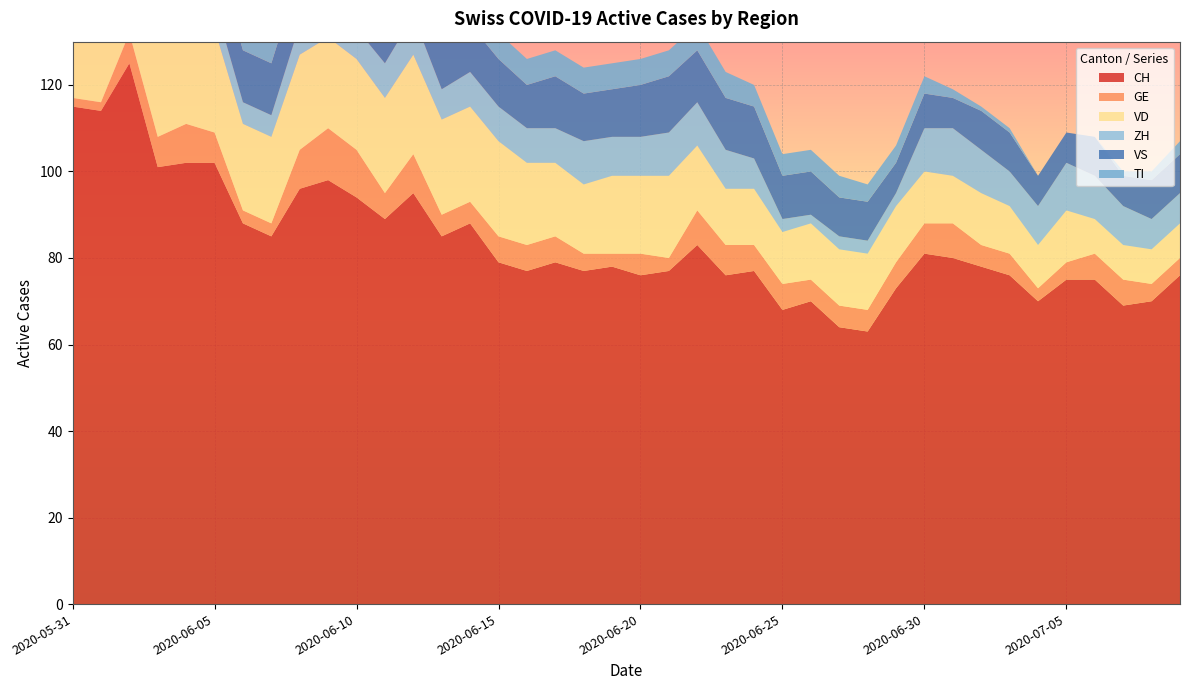

Reading left to right, what are all the values shown in this chart?

CH: 115	114	125	101	102	102	88	85	96	98	94	89	95	85	88	79	77	79	77	78	76	77	83	76	77	68	70	64	63	73	81	80	78	76	70	75	75	69	70	76
GE: 2	2	7	7	9	7	3	3	9	12	11	6	9	5	5	6	6	6	4	3	5	3	8	7	6	6	5	5	5	6	7	8	5	5	3	4	6	6	4	4
VD: 20	19	23	23	23	24	20	20	22	21	21	22	23	22	22	22	19	17	16	18	18	19	15	13	13	12	13	13	13	13	12	11	12	11	10	12	8	8	8	8
ZH: 8	8	10	4	4	6	5	5	7	6	7	8	9	7	8	8	8	8	10	9	9	10	10	9	7	3	2	3	3	3	10	11	10	8	9	11	10	9	7	7
VS: 10	12	12	11	12	12	12	12	12	12	12	12	12	11	11	11	10	12	11	11	12	13	12	12	12	10	10	9	9	7	8	7	9	9	7	7	9	7	9	9
TI: 29	27	25	19	17	16	14	12	11	11	10	10	9	9	8	6	6	6	6	6	6	6	6	6	5	5	5	5	4	4	4	2	1	1	0	0	0	1	2	3